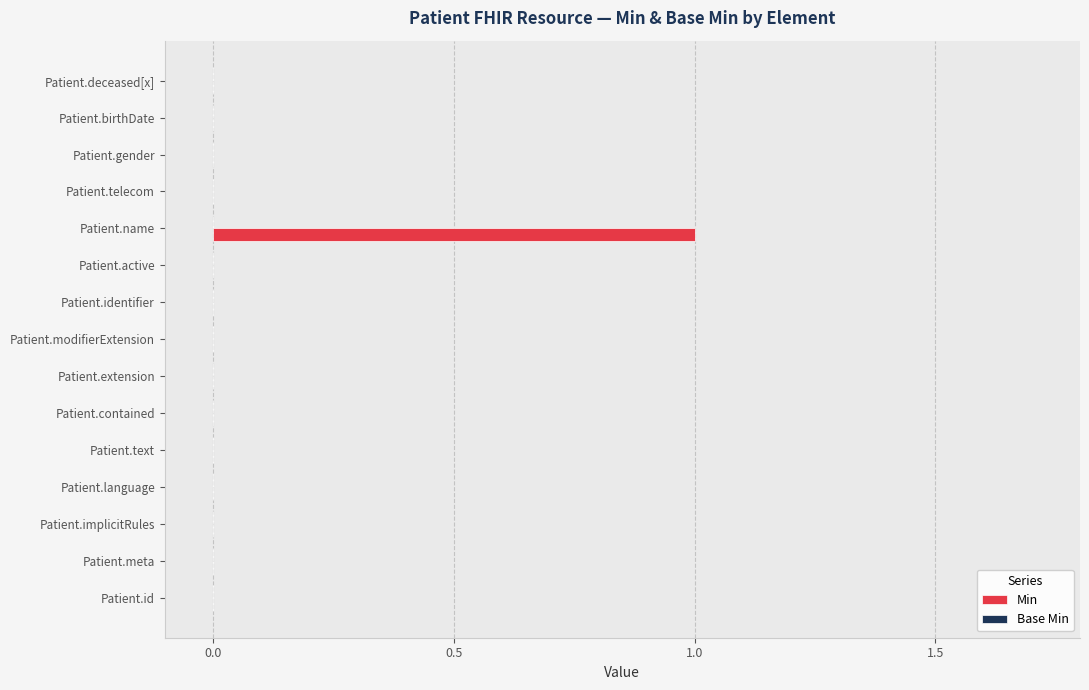

Which label corresponds to the largest value in the chart?

Patient.name